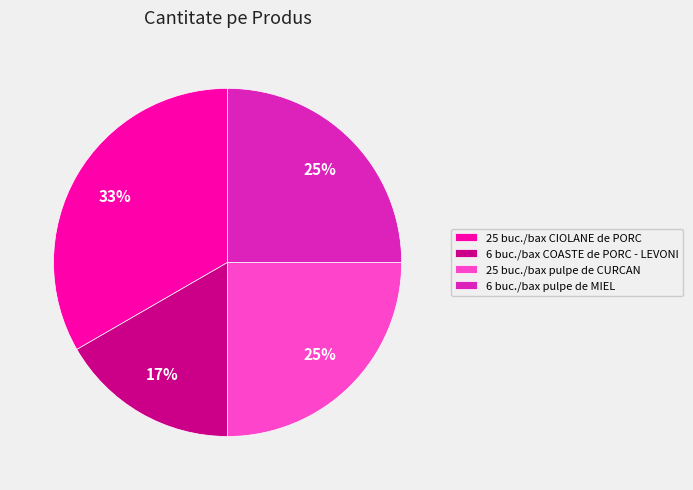

To the nearest percent, what is the combined percentage of 25 buc./bax pulpe de CURCAN and 25 buc./bax CIOLANE de PORC?

58%